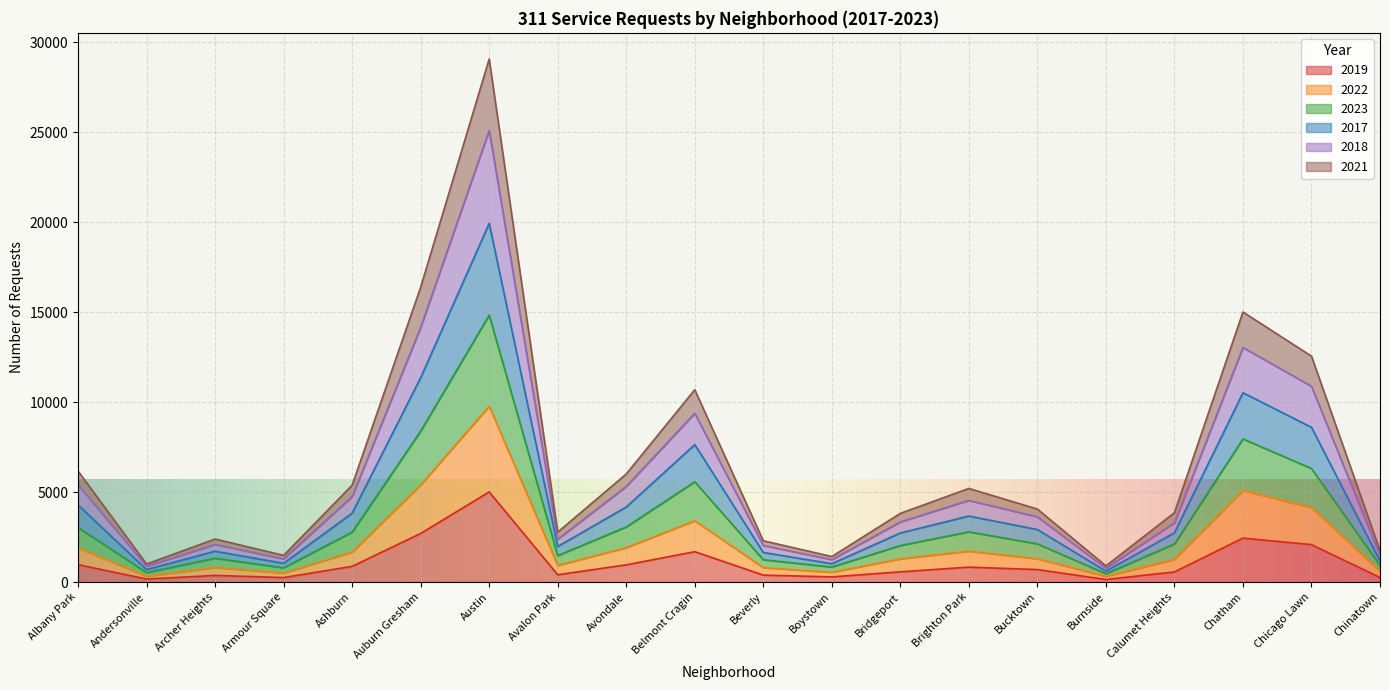

Count the number of categories in the chart.

20